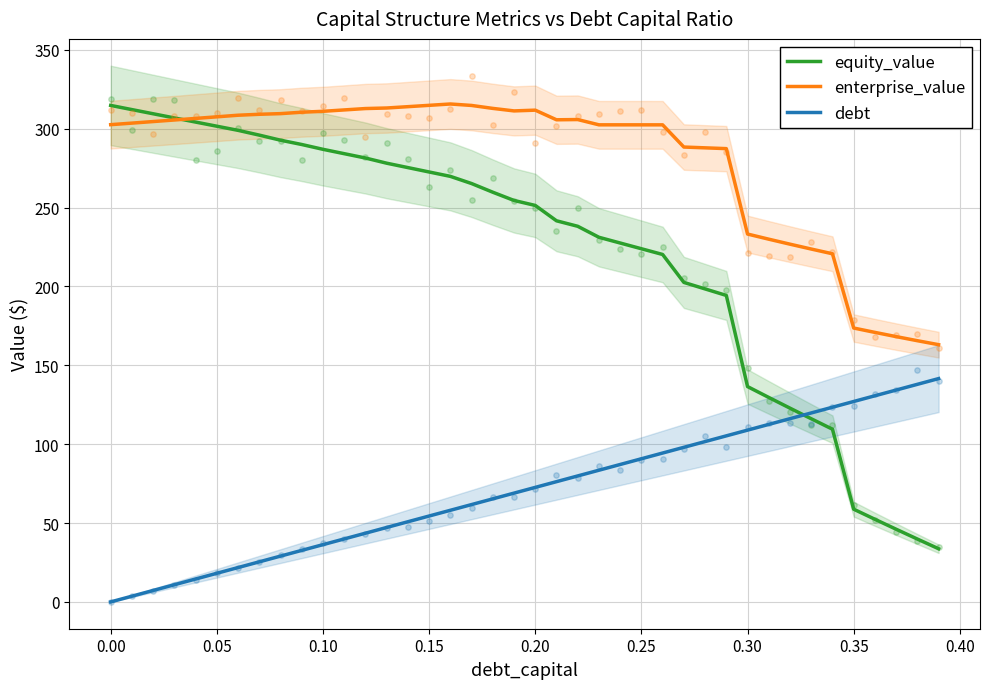

Which series has the widest spread of Y values?

equity_value